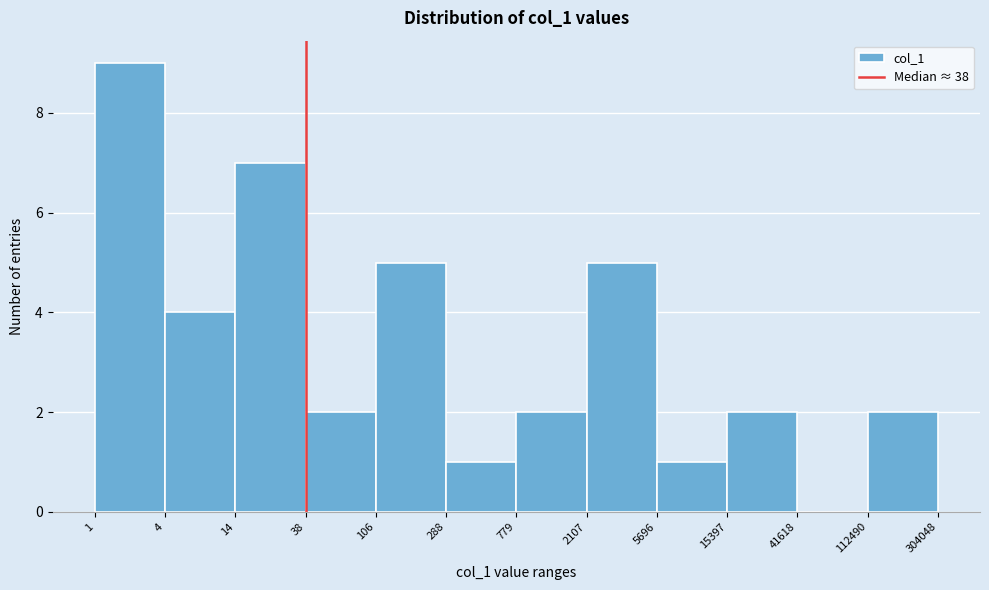

Reading right to left, what are all the values shown in this chart?

112490=2	41618=0	15397=2	5696=1	2107=5	779=2	288=1	106=5	38=2	14=7	4=4	1=9